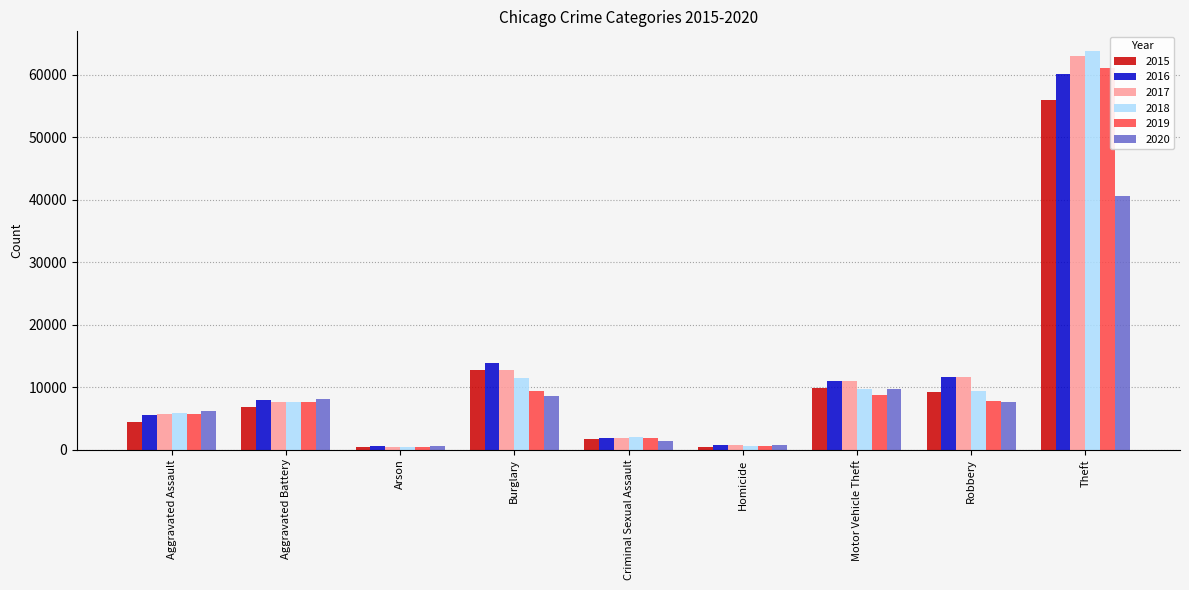

What is the maximum value shown in the chart?

63750